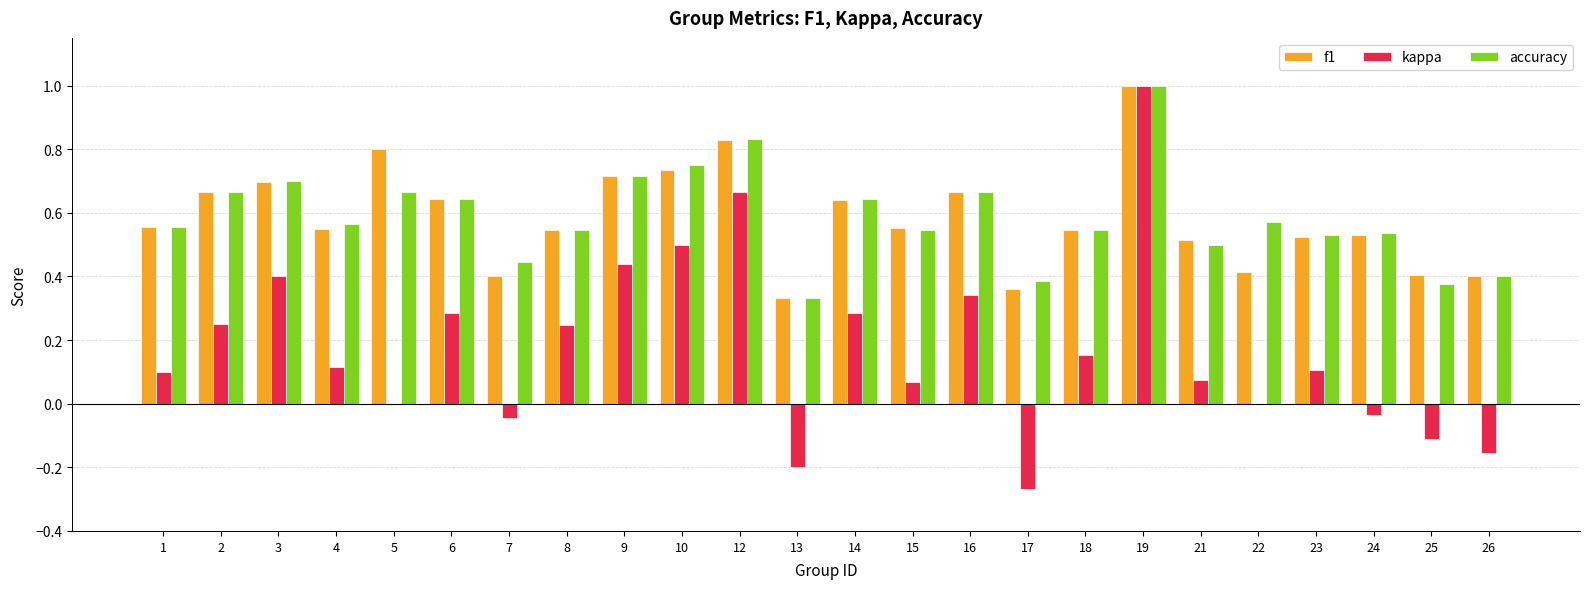

Is it true that accuracy equals 0.3 at 26?

False